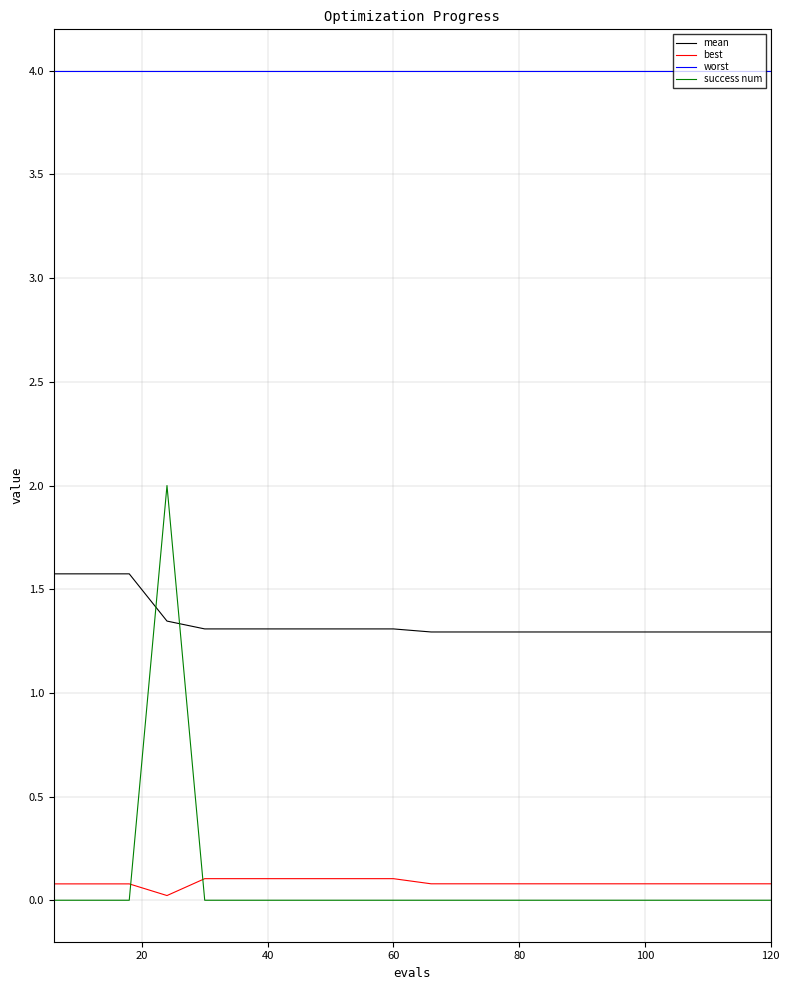

How many lines are shown in the chart?

4